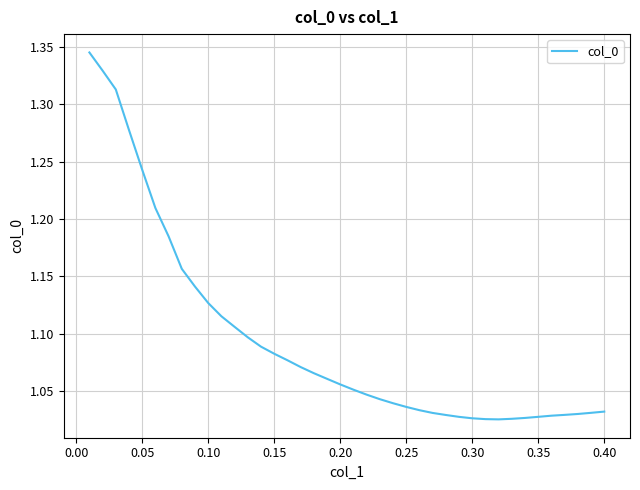

How many lines are shown in the chart?

1